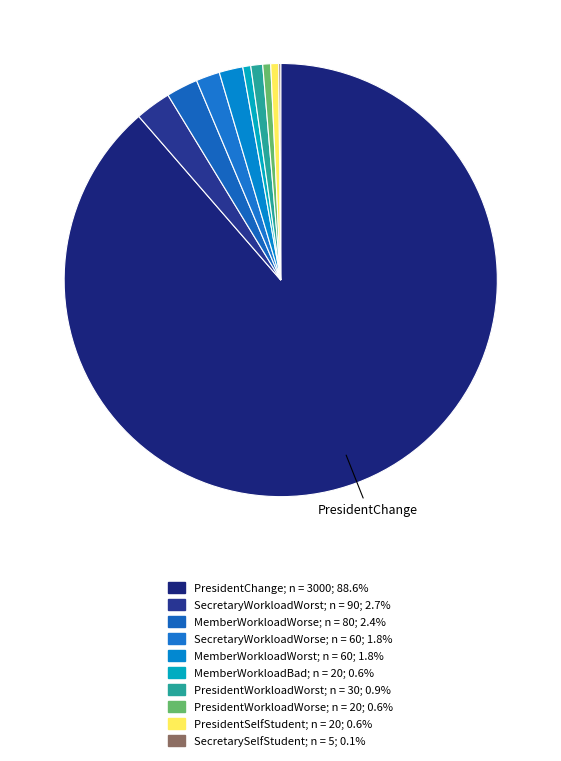

Approximately how many times larger is the value at PresidentSelfStudent compared to MemberWorkloadWorst?

0.3